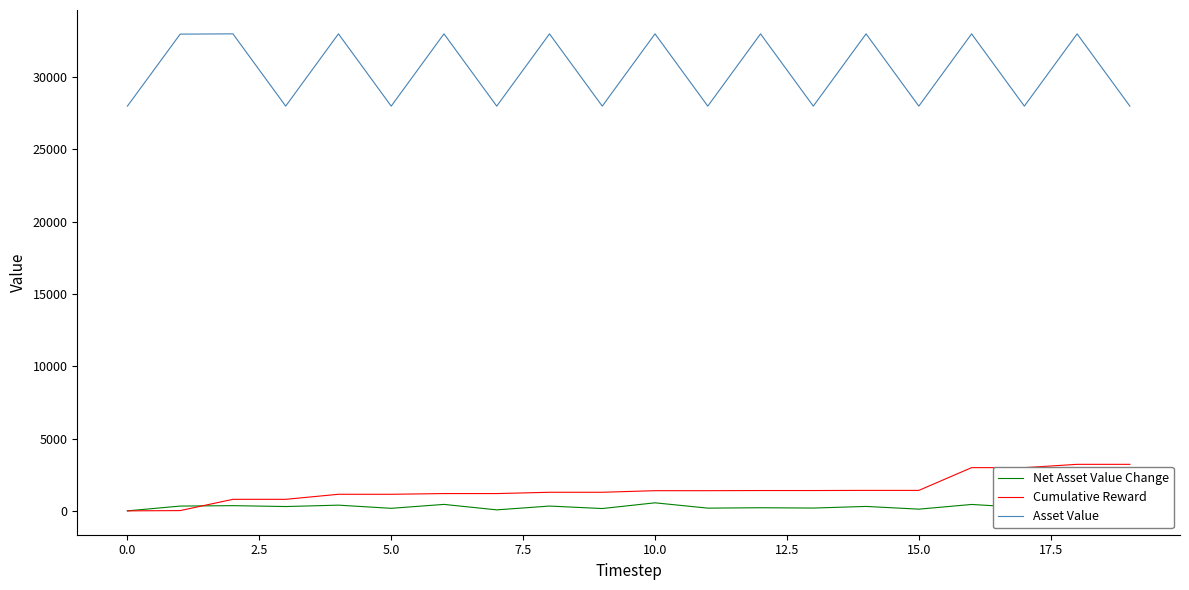

What is the maximum value for Net Asset Value Change?

557.4